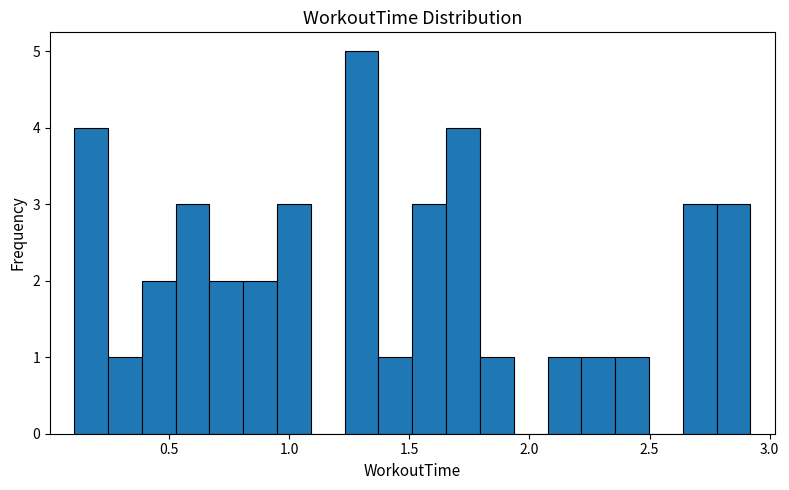

Read against the x-axis, roughly where is the centre of the tallest bar?

1.30